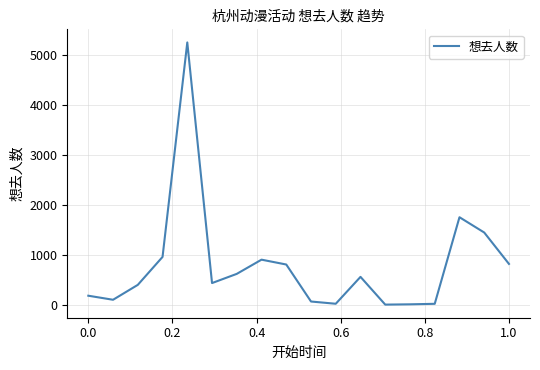

What is the greatest value displayed?

5254